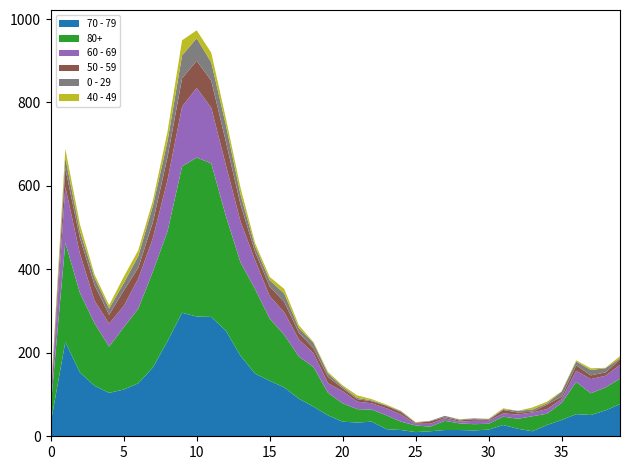

Reading left to right, list all the values displayed in this chart.

70 - 79: 2022-12-26=32	2023-01-02=226	2023-01-09=153	2023-01-16=121	2023-01-23=104	2023-01-30=112	2023-02-06=127	2023-02-13=165	2023-02-20=228	2023-02-27=296	2023-03-06=287	2023-03-13=286	2023-03-20=253	2023-03-27=193	2023-04-03=150	2023-04-10=133	2023-04-17=117	2023-04-24=90	2023-05-01=71	2023-05-08=50	2023-05-15=35	2023-05-22=33	2023-05-29=35	2023-06-05=17	2023-06-12=15	2023-06-19=10	2023-06-26=12	2023-07-03=15	2023-07-10=15	2023-07-17=14	2023-07-24=16	2023-07-31=27	2023-08-07=18	2023-08-14=12	2023-08-21=27	2023-08-28=39	2023-09-04=53	2023-09-11=51	2023-09-18=62	2023-09-25=77
80+: 2022-12-26=38	2023-01-02=238	2023-01-09=191	2023-01-16=150	2023-01-23=111	2023-01-30=149	2023-02-06=179	2023-02-13=230	2023-02-20=263	2023-02-27=351	2023-03-06=381	2023-03-13=368	2023-03-20=275	2023-03-27=224	2023-04-03=203	2023-04-10=149	2023-04-17=126	2023-04-24=101	2023-05-01=95	2023-05-08=54	2023-05-15=44	2023-05-22=32	2023-05-29=29	2023-06-05=33	2023-06-12=20	2023-06-19=16	2023-06-26=11	2023-07-03=22	2023-07-10=16	2023-07-17=15	2023-07-24=14	2023-07-31=20	2023-08-07=24	2023-08-14=36	2023-08-21=27	2023-08-28=41	2023-09-04=77	2023-09-11=52	2023-09-18=55	2023-09-25=61
60 - 69: 2022-12-26=16	2023-01-02=134	2023-01-09=94	2023-01-16=54	2023-01-23=55	2023-01-30=51	2023-02-06=72	2023-02-13=80	2023-02-20=123	2023-02-27=143	2023-03-06=167	2023-03-13=133	2023-03-20=122	2023-03-27=98	2023-04-03=69	2023-04-10=54	2023-04-17=54	2023-04-24=41	2023-05-01=33	2023-05-08=23	2023-05-15=29	2023-05-22=18	2023-05-29=15	2023-06-05=17	2023-06-12=17	2023-06-19=4	2023-06-26=7	2023-07-03=6	2023-07-10=4	2023-07-17=8	2023-07-24=7	2023-07-31=8	2023-08-07=10	2023-08-14=9	2023-08-21=11	2023-08-28=9	2023-09-04=27	2023-09-11=34	2023-09-18=28	2023-09-25=33
50 - 59: 2022-12-26=5	2023-01-02=44	2023-01-09=37	2023-01-16=38	2023-01-23=21	2023-01-30=37	2023-02-06=26	2023-02-13=38	2023-02-20=55	2023-02-27=68	2023-03-06=65	2023-03-13=65	2023-03-20=56	2023-03-27=41	2023-04-03=20	2023-04-10=23	2023-04-17=25	2023-04-24=16	2023-05-01=12	2023-05-08=15	2023-05-15=7	2023-05-22=6	2023-05-29=5	2023-06-05=6	2023-06-12=6	2023-06-19=2	2023-06-26=6	2023-07-03=3	2023-07-10=3	2023-07-17=4	2023-07-24=2	2023-07-31=8	2023-08-07=5	2023-08-14=2	2023-08-21=11	2023-08-28=6	2023-09-04=13	2023-09-11=9	2023-09-18=8	2023-09-25=13
0 - 29: 2022-12-26=4	2023-01-02=26	2023-01-09=17	2023-01-16=17	2023-01-23=15	2023-01-30=18	2023-02-06=28	2023-02-13=39	2023-02-20=38	2023-02-27=55	2023-03-06=54	2023-03-13=44	2023-03-20=40	2023-03-27=24	2023-04-03=13	2023-04-10=15	2023-04-17=20	2023-04-24=11	2023-05-01=13	2023-05-08=8	2023-05-15=4	2023-05-22=3	2023-05-29=2	2023-06-05=1	2023-06-12=2	2023-06-19=1	2023-06-26=1	2023-07-03=3	2023-07-10=2	2023-07-17=2	2023-07-24=2	2023-07-31=2	2023-08-07=4	2023-08-14=5	2023-08-21=3	2023-08-28=12	2023-09-04=9	2023-09-11=13	2023-09-18=10	2023-09-25=3
40 - 49: 2022-12-26=4	2023-01-02=21	2023-01-09=16	2023-01-16=8	2023-01-23=8	2023-01-30=15	2023-02-06=14	2023-02-13=13	2023-02-20=23	2023-02-27=36	2023-03-06=19	2023-03-13=23	2023-03-20=16	2023-03-27=16	2023-04-03=8	2023-04-10=8	2023-04-17=11	2023-04-24=7	2023-05-01=2	2023-05-08=4	2023-05-15=3	2023-05-22=6	2023-05-29=3	2023-06-05=2	2023-06-12=1	2023-06-19=1	2023-06-26=0	2023-07-03=0	2023-07-10=1	2023-07-17=0	2023-07-24=1	2023-07-31=2	2023-08-07=0	2023-08-14=5	2023-08-21=4	2023-08-28=1	2023-09-04=3	2023-09-11=4	2023-09-18=1	2023-09-25=5